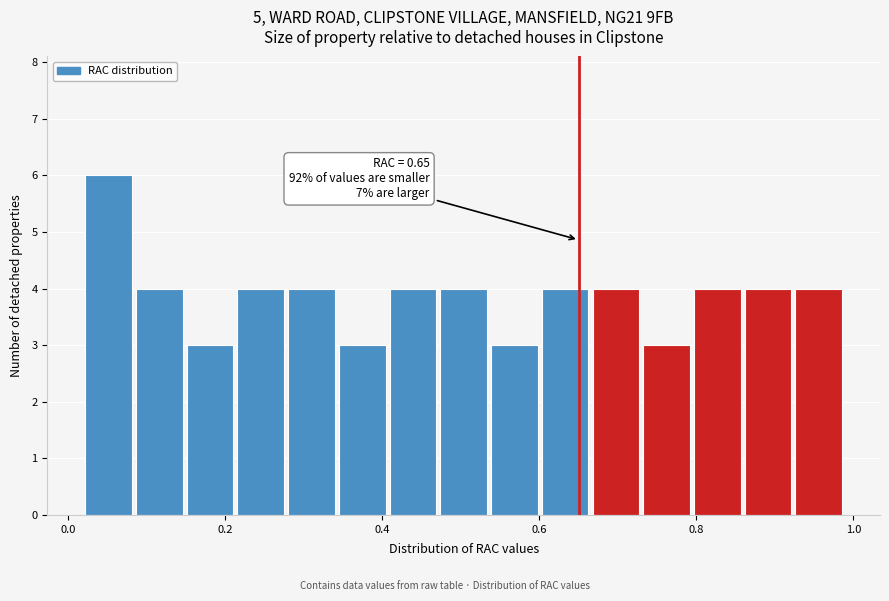

Read against the x-axis, roughly where is the centre of the tallest bar?

0.06